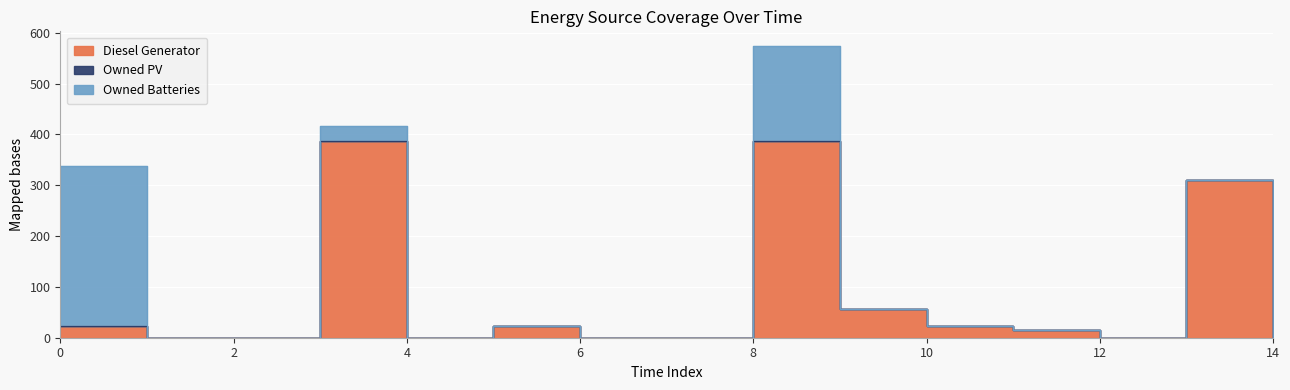

True or false: Owned PV and Diesel Generator cross at least once.

False